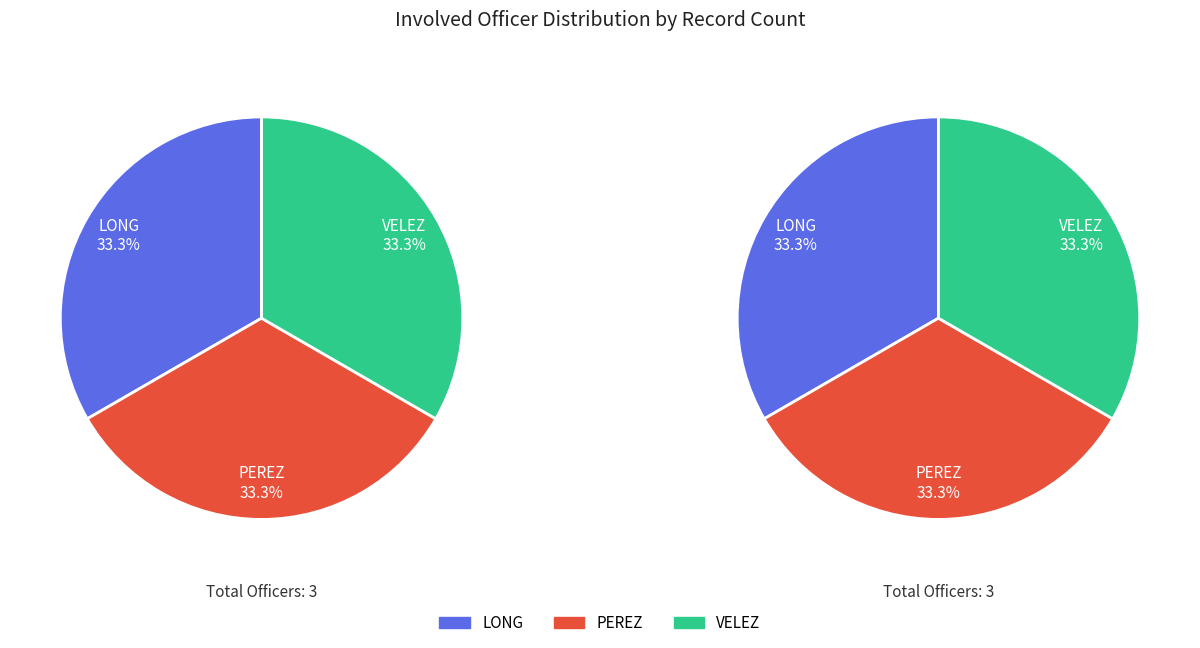

Rank the categories by value from highest to lowest.

LONG, PEREZ, VELEZ